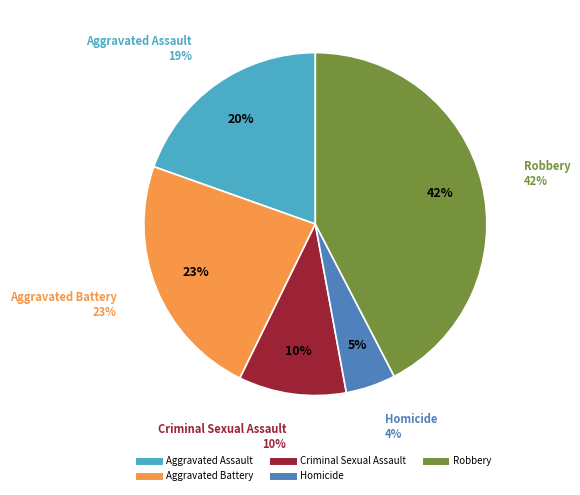

Rank the categories by value from highest to lowest.

Robbery, Aggravated Battery, Aggravated Assault, Criminal Sexual Assault, Homicide